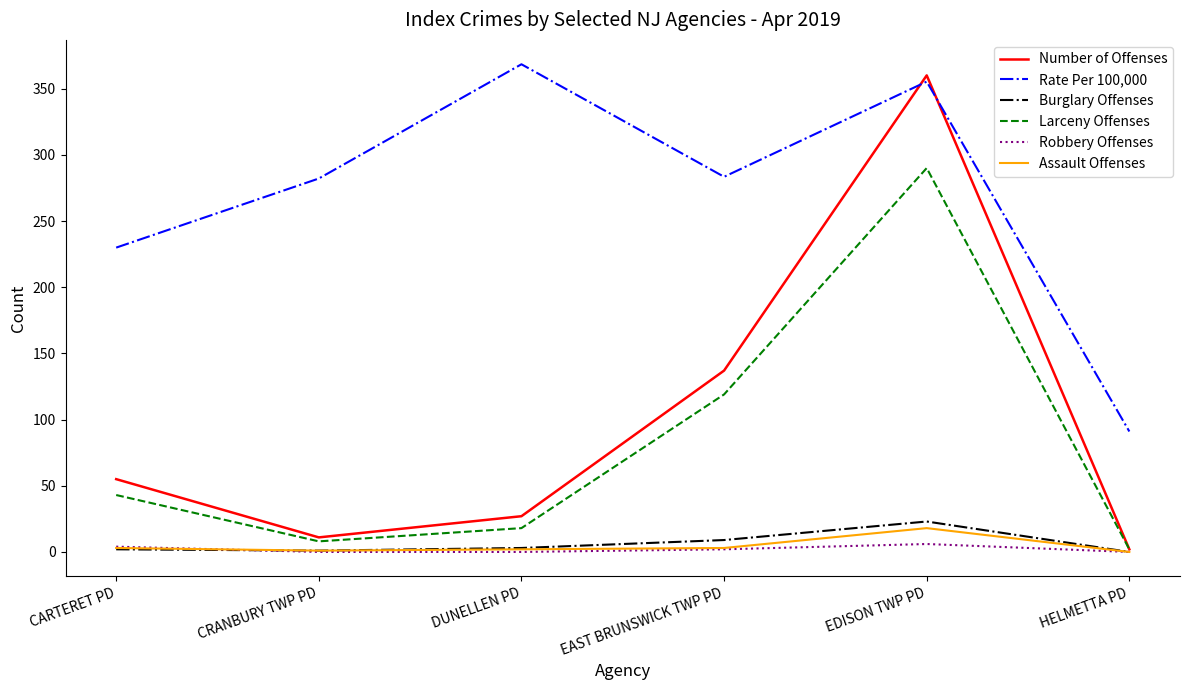

What is the difference between the highest and lowest values at EAST BRUNSWICK TWP PD?

281.4